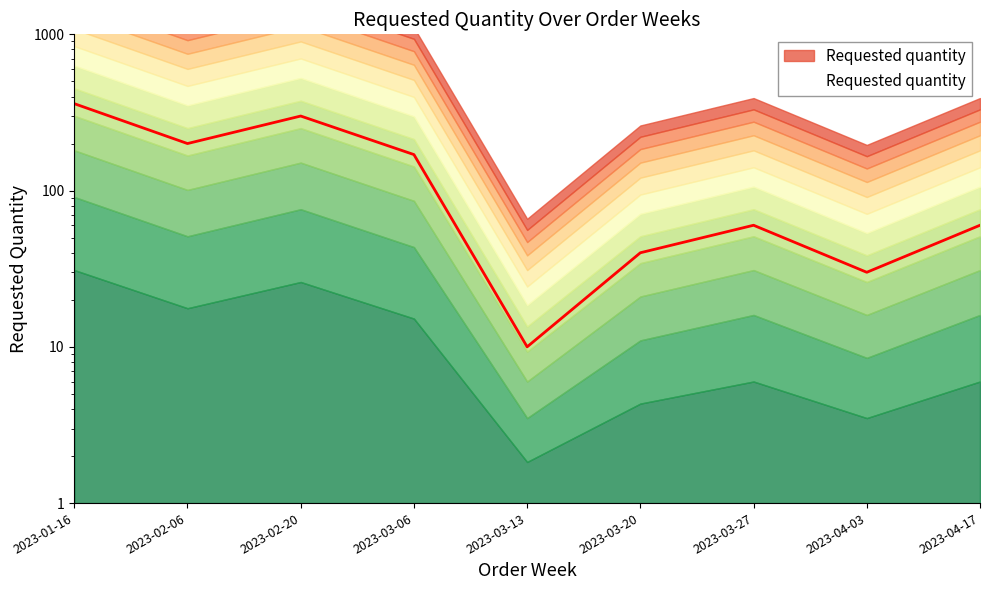

How many lines are shown in the chart?

1